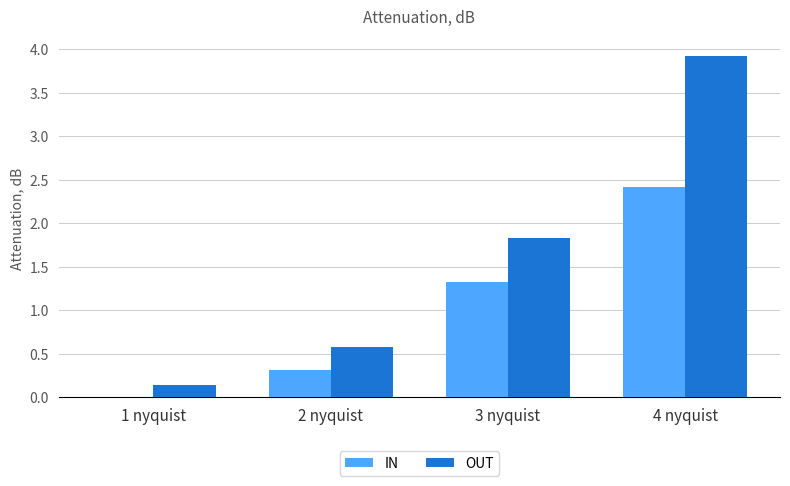

At which category is the sum across all series the highest?

4 nyquist